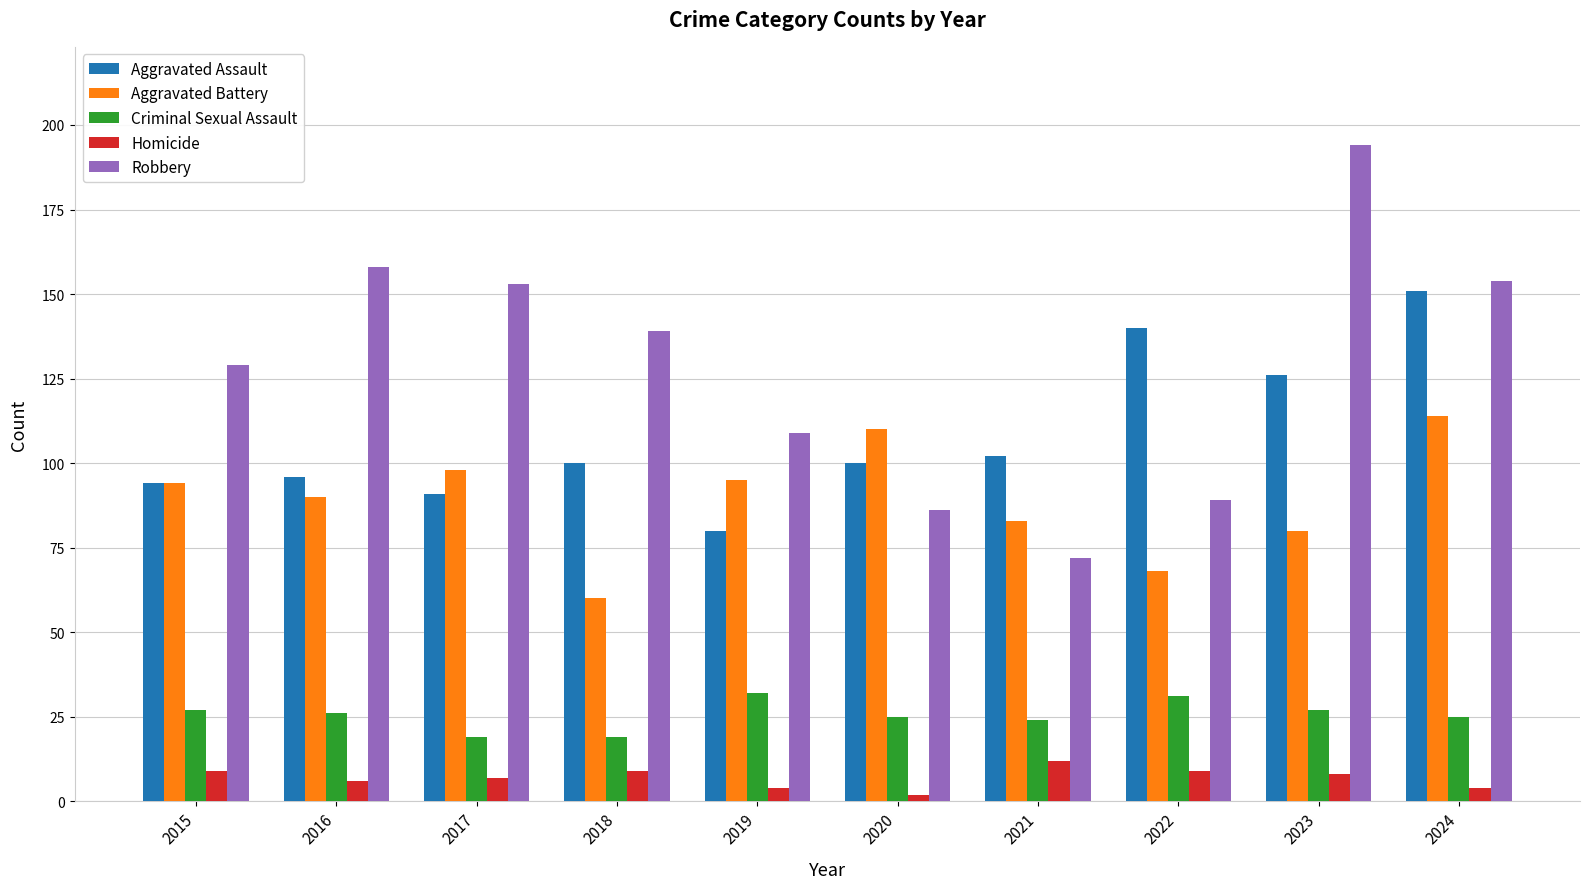

What is the minimum value shown in the chart?

2